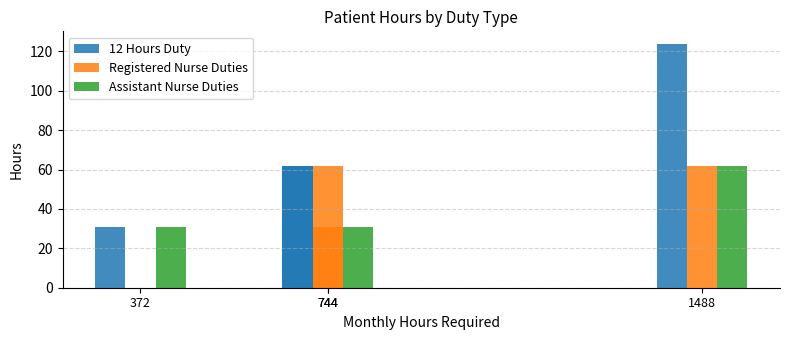

What is the difference between the maximum and minimum values in the 12 Hours Duty series?

93